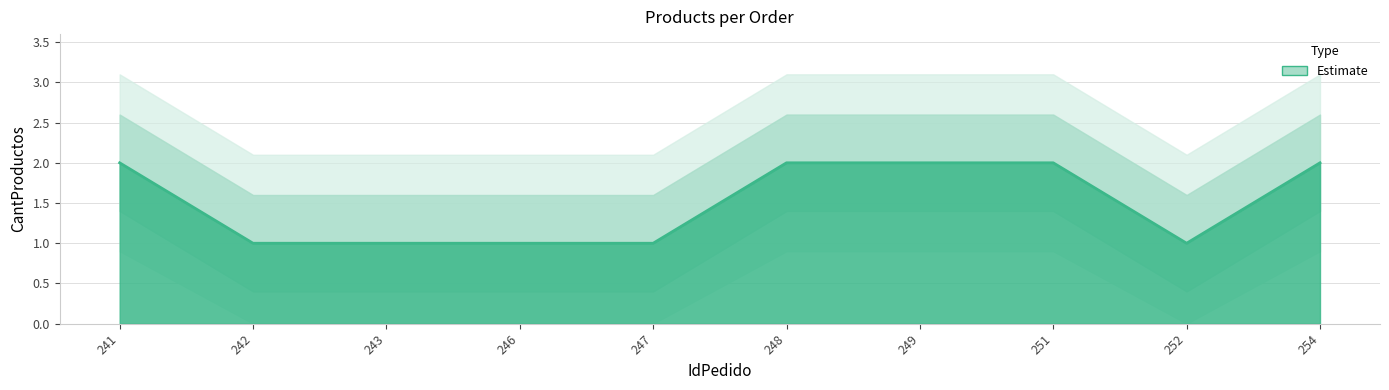

How many series are shown in this chart?

1